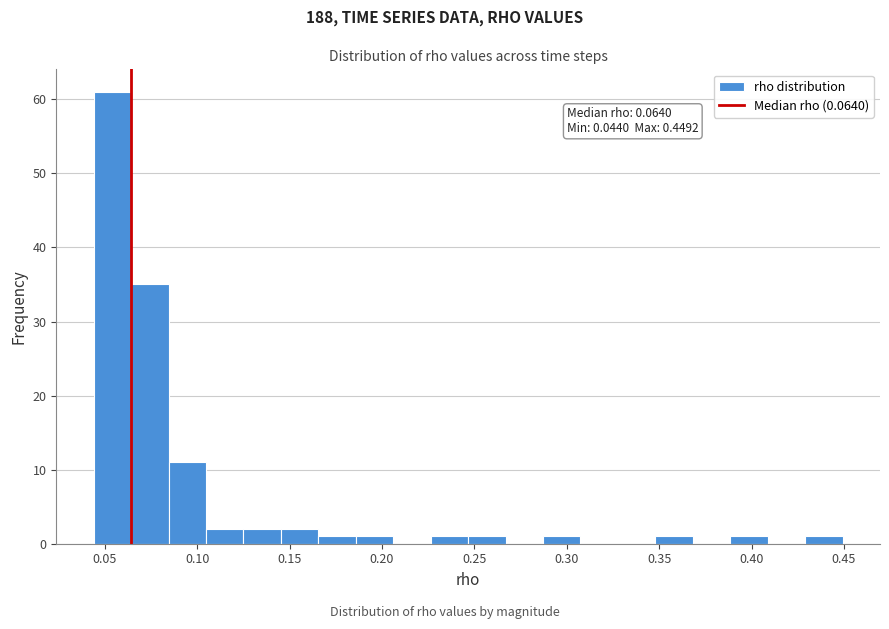

Over which range of the x-axis is the bar tallest?

0.045 to 0.065